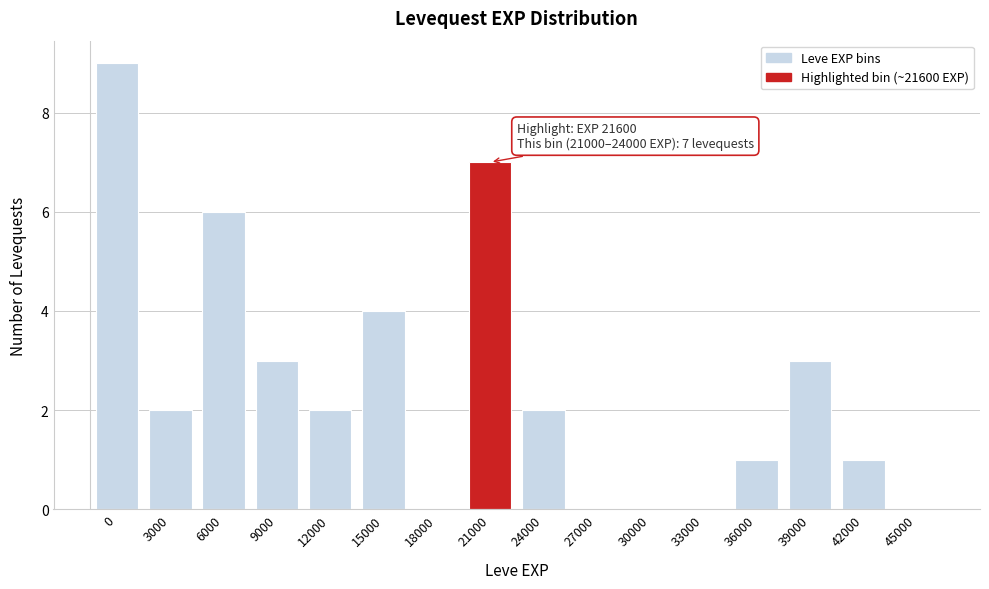

Reading right to left, transcribe all the data shown in this chart.

45000=0	42000=1	39000=3	36000=1	33000=0	30000=0	27000=0	24000=2	21000=7	18000=0	15000=4	12000=2	9000=3	6000=6	3000=2	0=9